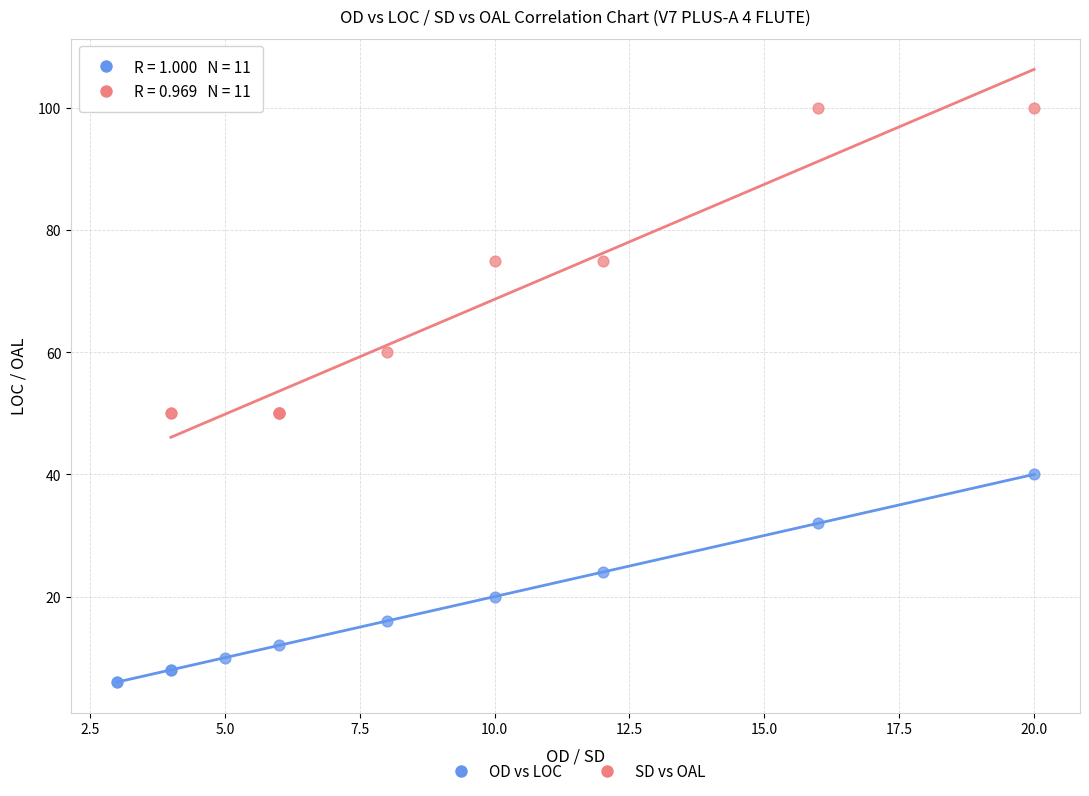

Which series has the largest Y range (max minus min)?

SD vs OAL